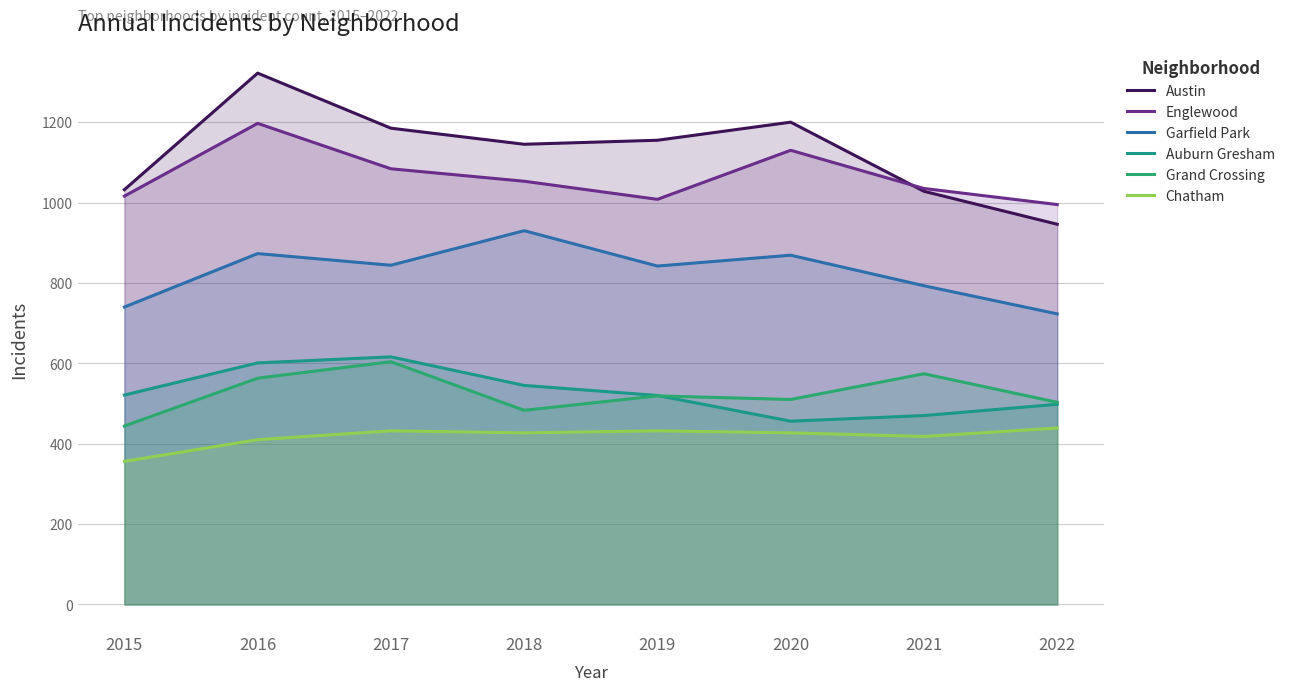

How many values in the Auburn Gresham series are below 521?

4